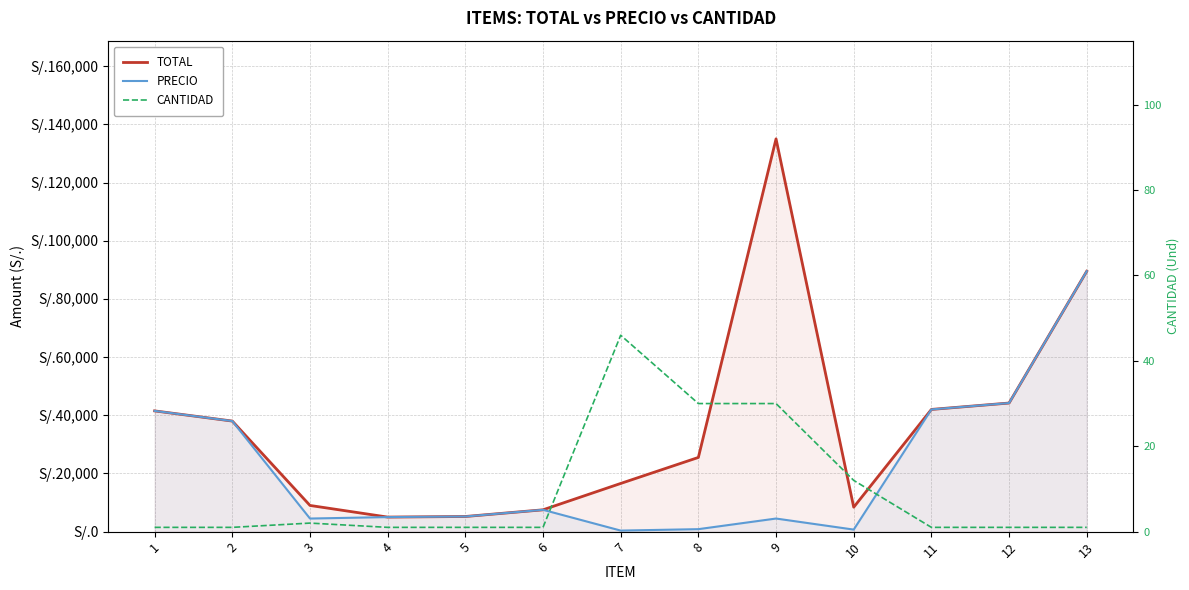

List the series in order of their overall mean, lowest first.

CANTIDAD, PRECIO, TOTAL